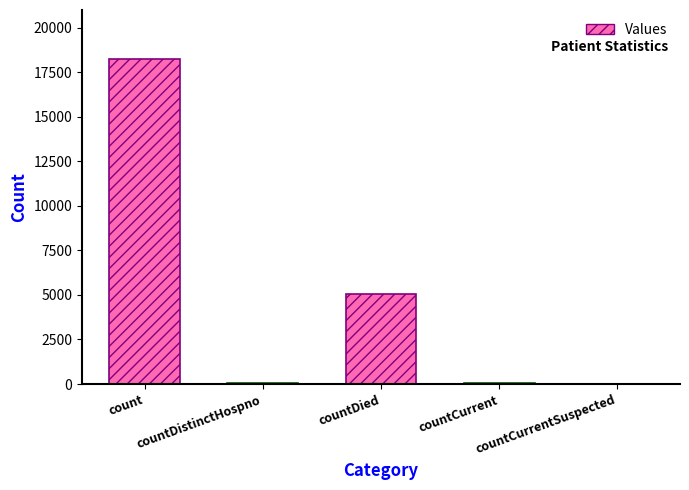

Which category has the lowest value across all series?

countCurrentSuspected